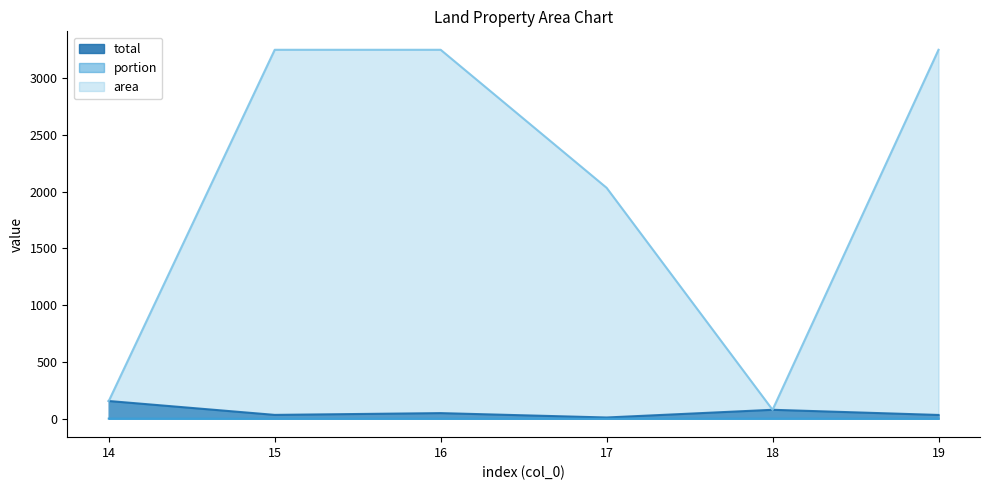

Rank the series by their maximum value, from lowest to highest.

portion, total, area